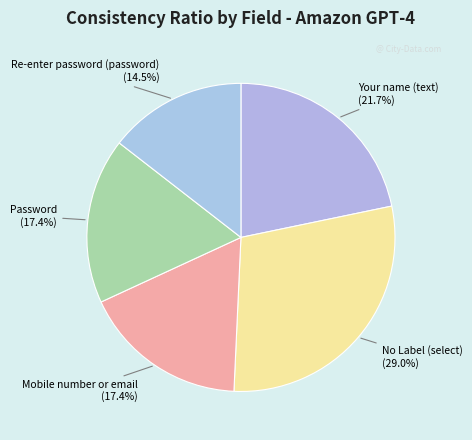

Which slice is the smallest?

Re-enter password (password)